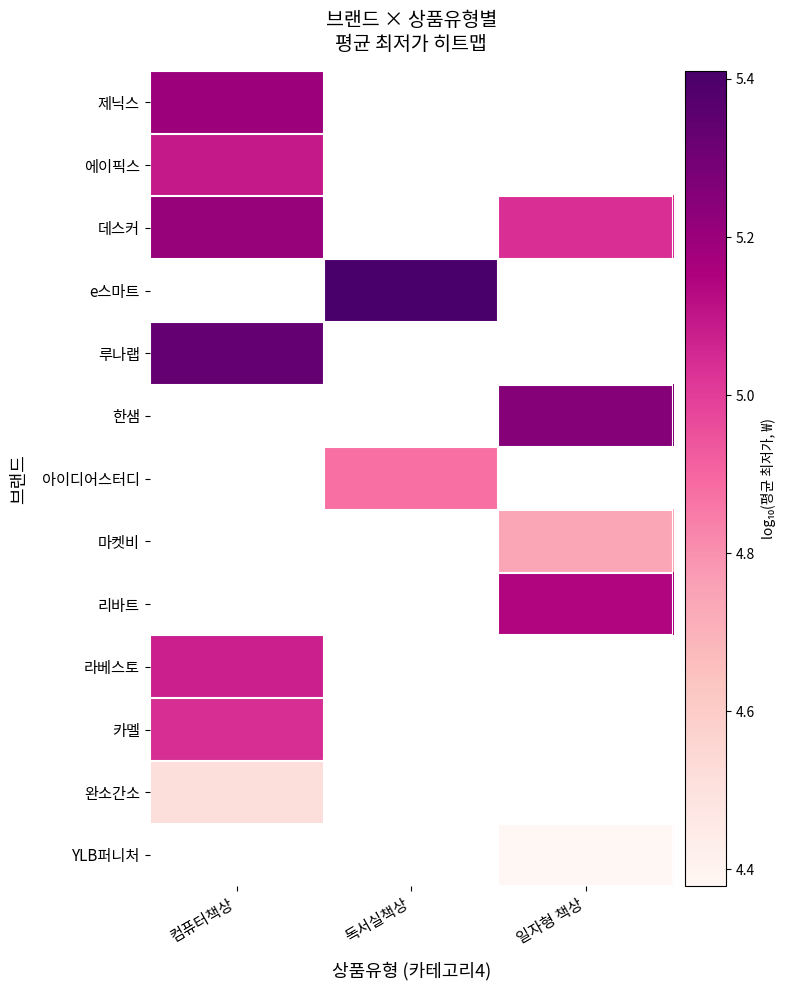

Which has a higher value, 일자형 책상 or 독서실책상?

독서실책상